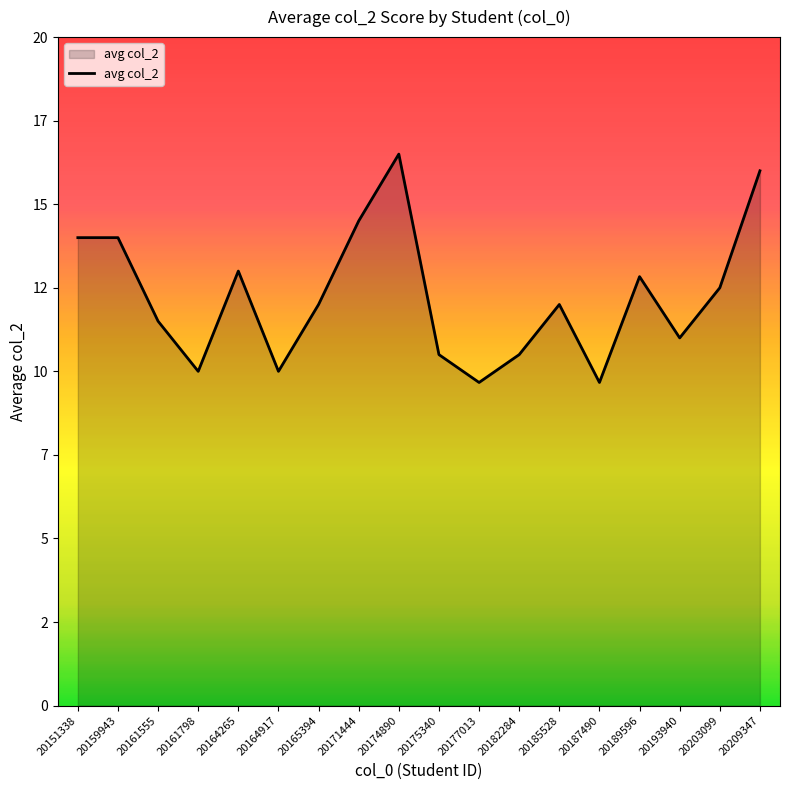

Is this an area chart (filled region under the line)?

Yes